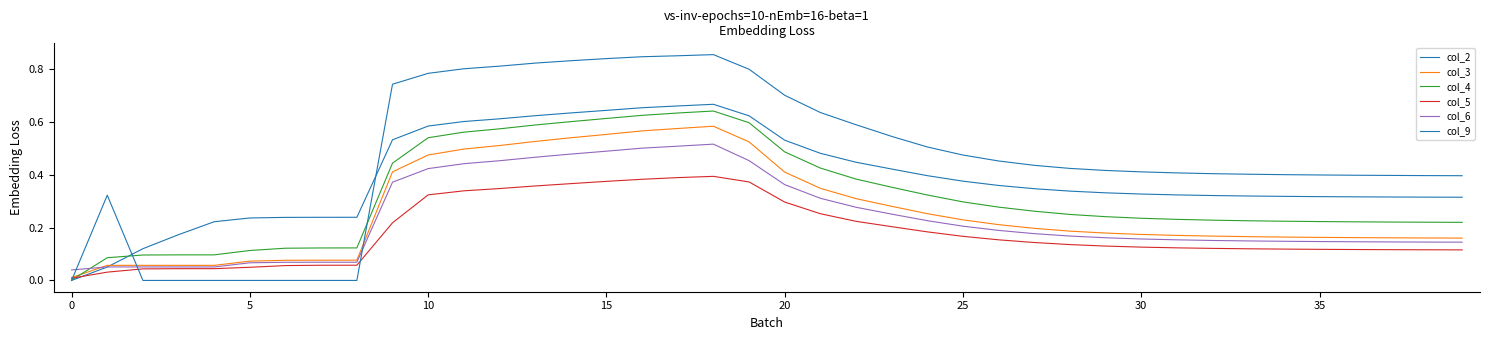

Does the chart display data point markers on the line(s)?

No